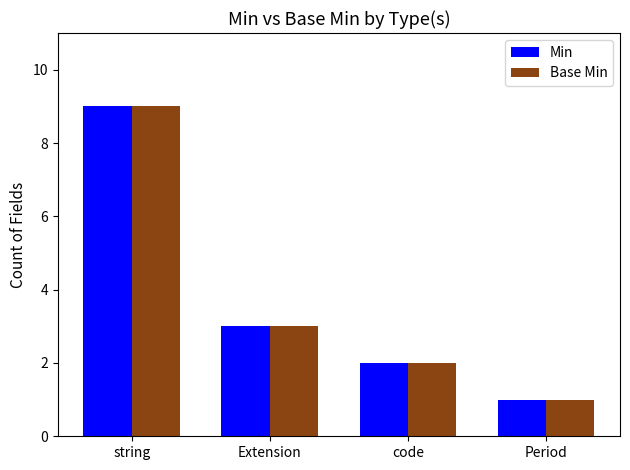

The value of Base Min at code is 2. True or false?

True